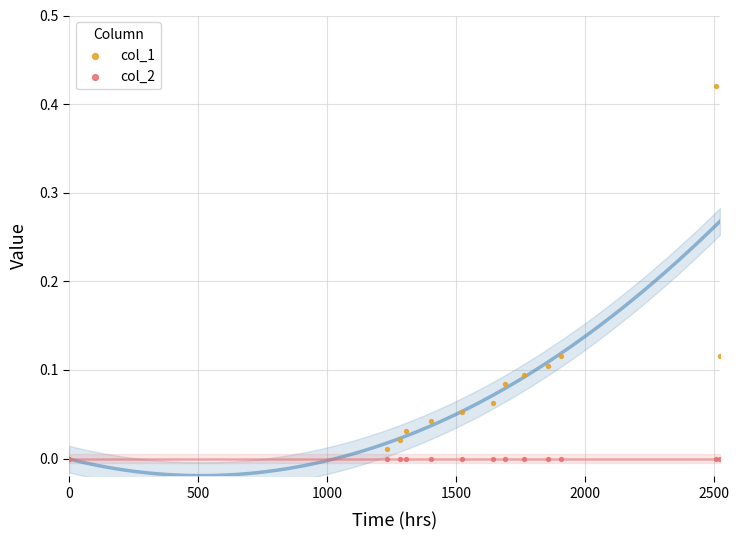

What are all the series names shown in the legend?

col_1, col_2